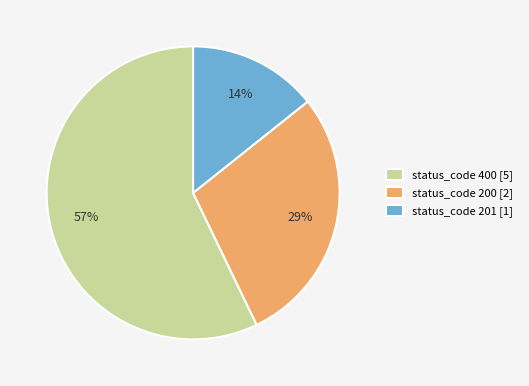

How many segments does this pie chart have?

3